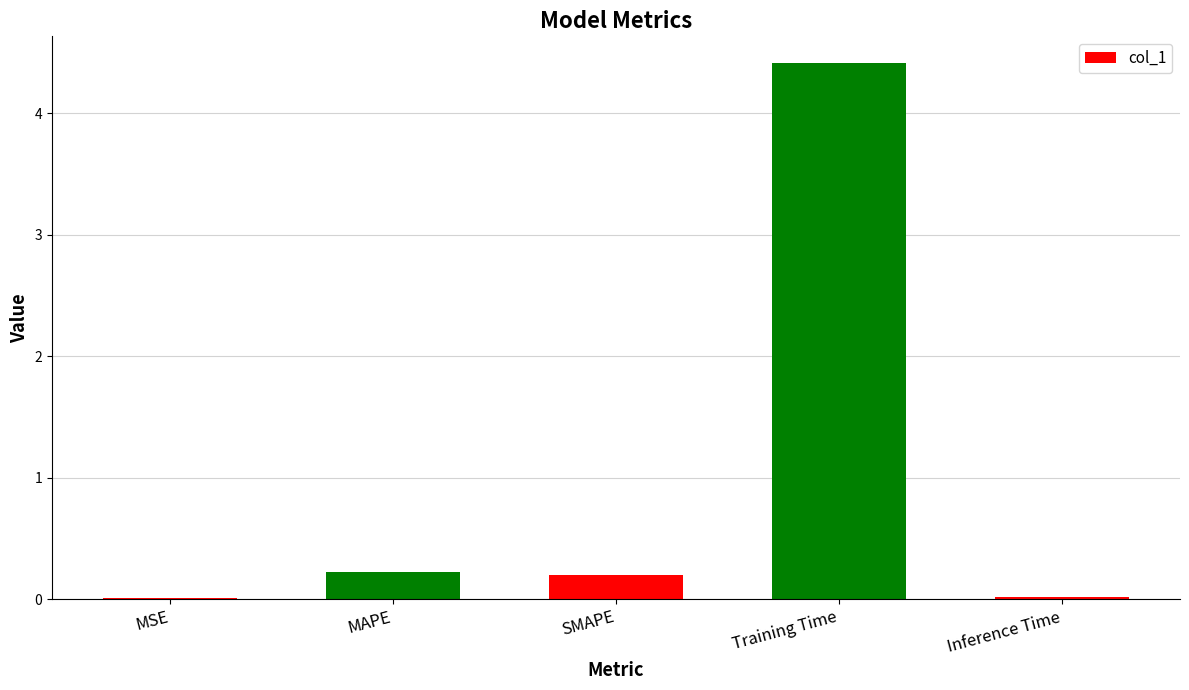

What is the maximum value shown in the chart?

4.4